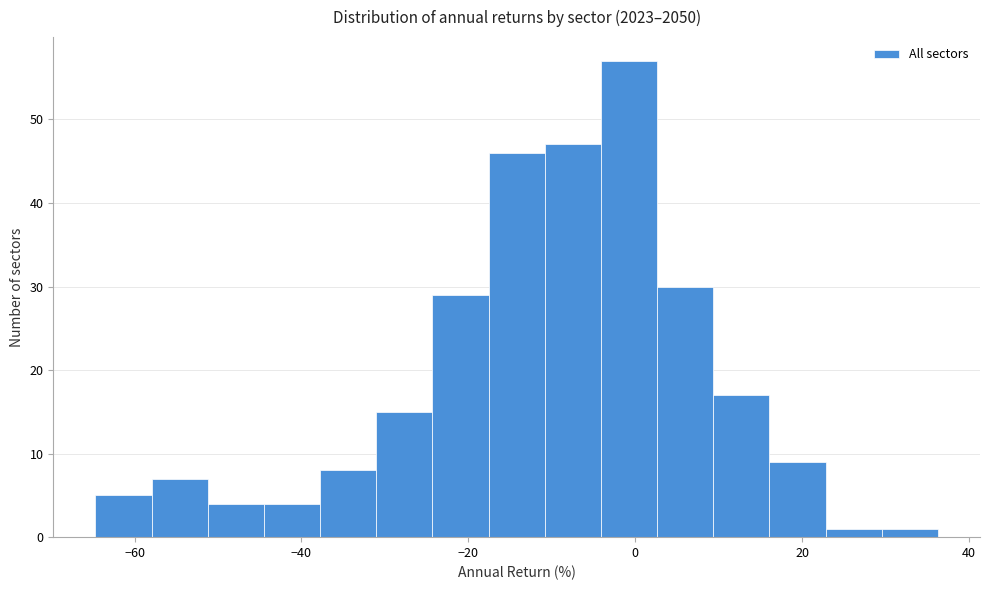

Around what value on the x-axis is the tallest bar? Give the approximate position of its centre, as read against the axis.

0